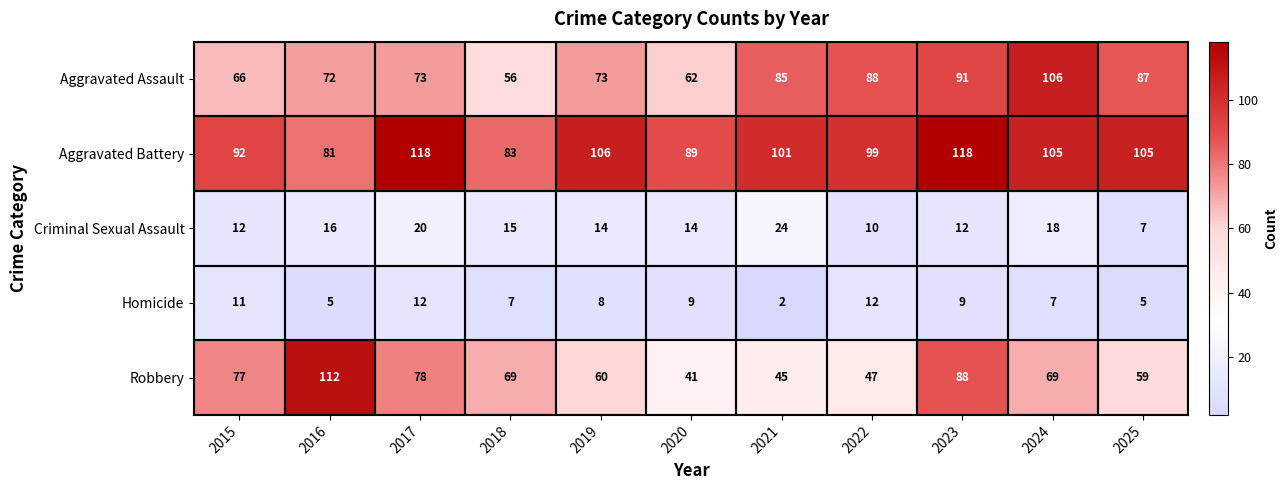

What is the difference between the maximum and minimum values in the Aggravated Assault series?

50